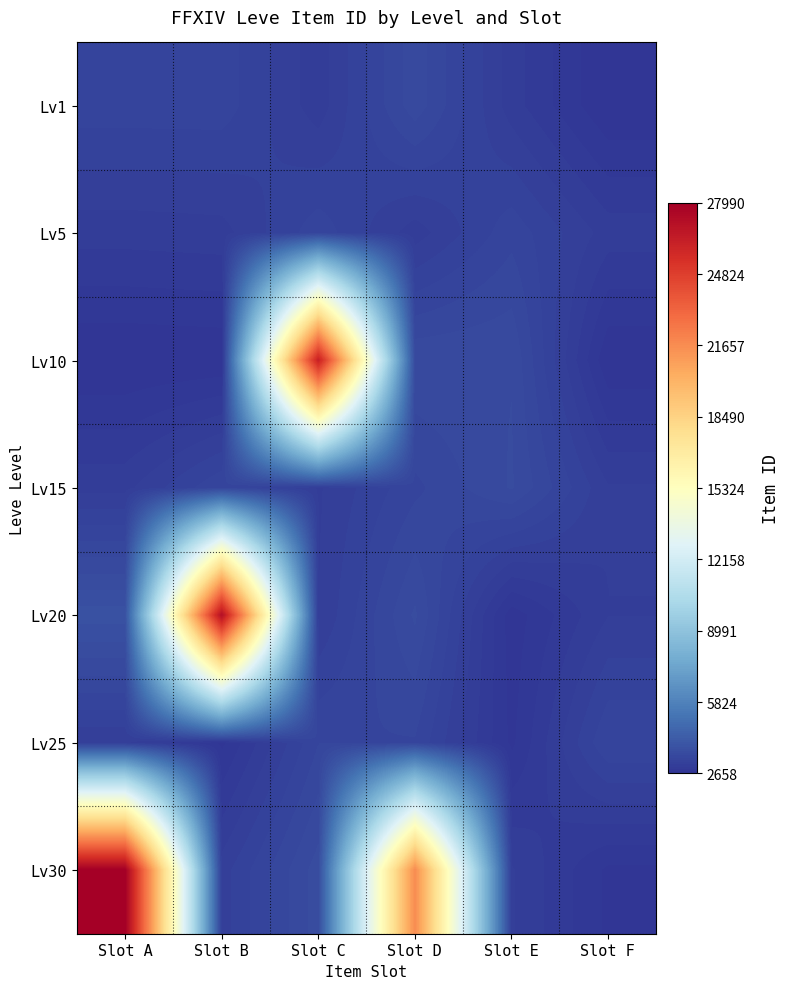

Which series has the largest range (max minus min)?

Lv30